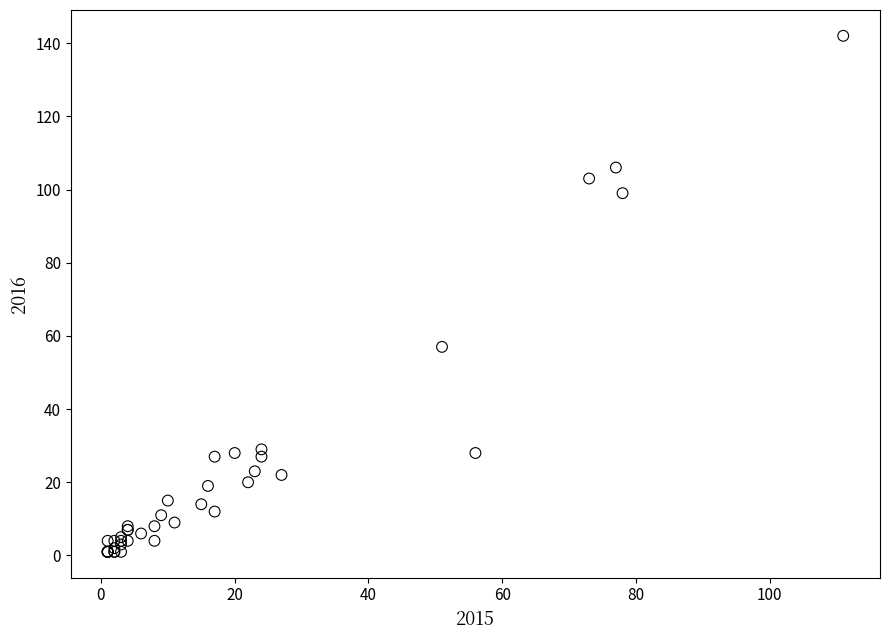

What Y value in the scatter plot is closest to 71?

57